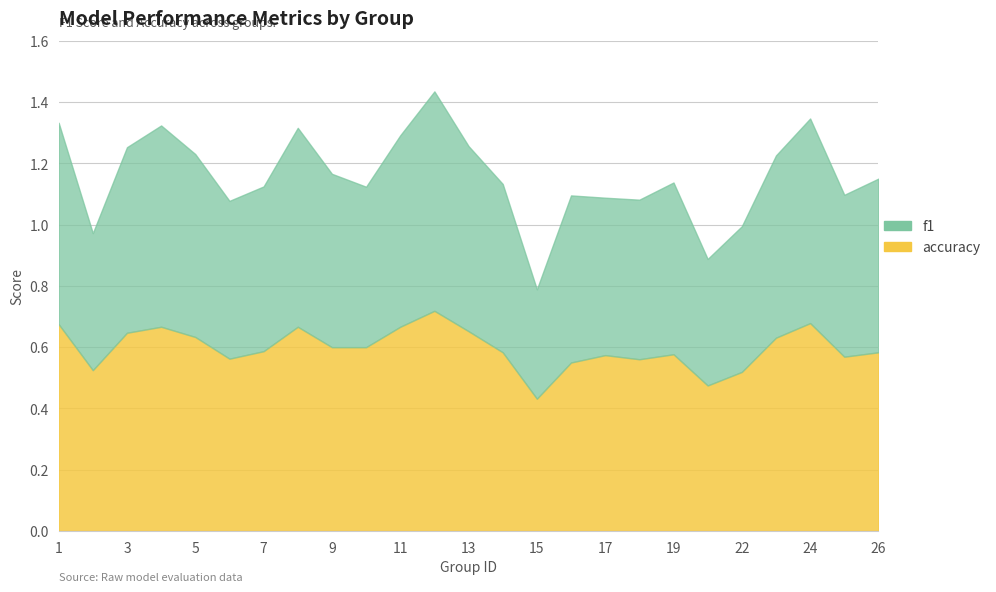

What is the maximum value for accuracy?

0.7